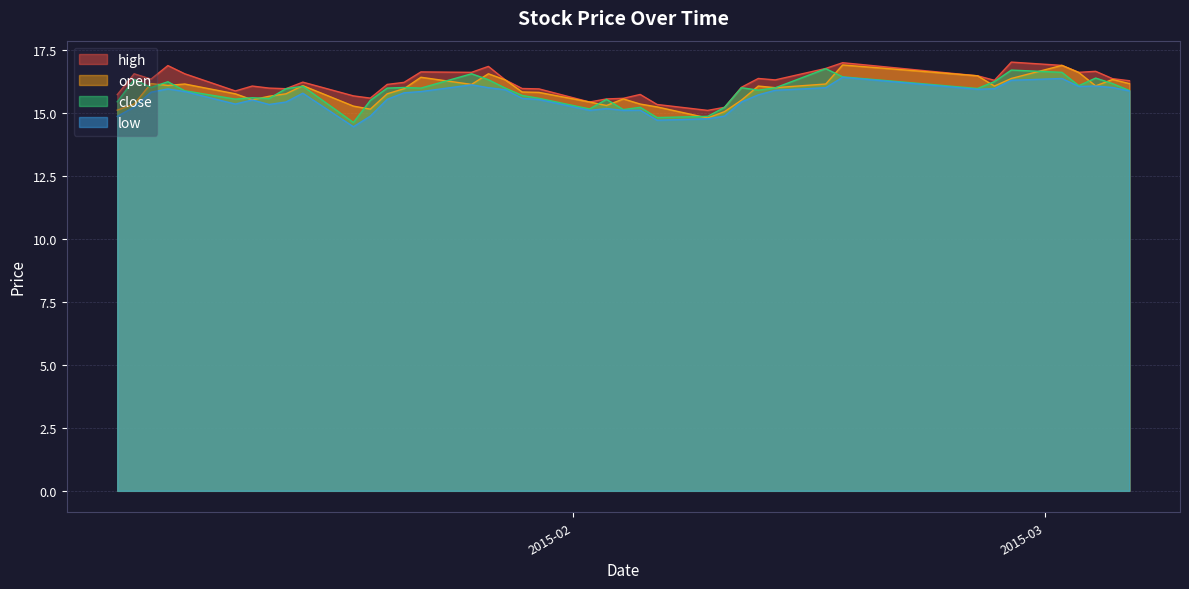

What is the lowest value of the high series?

15.1